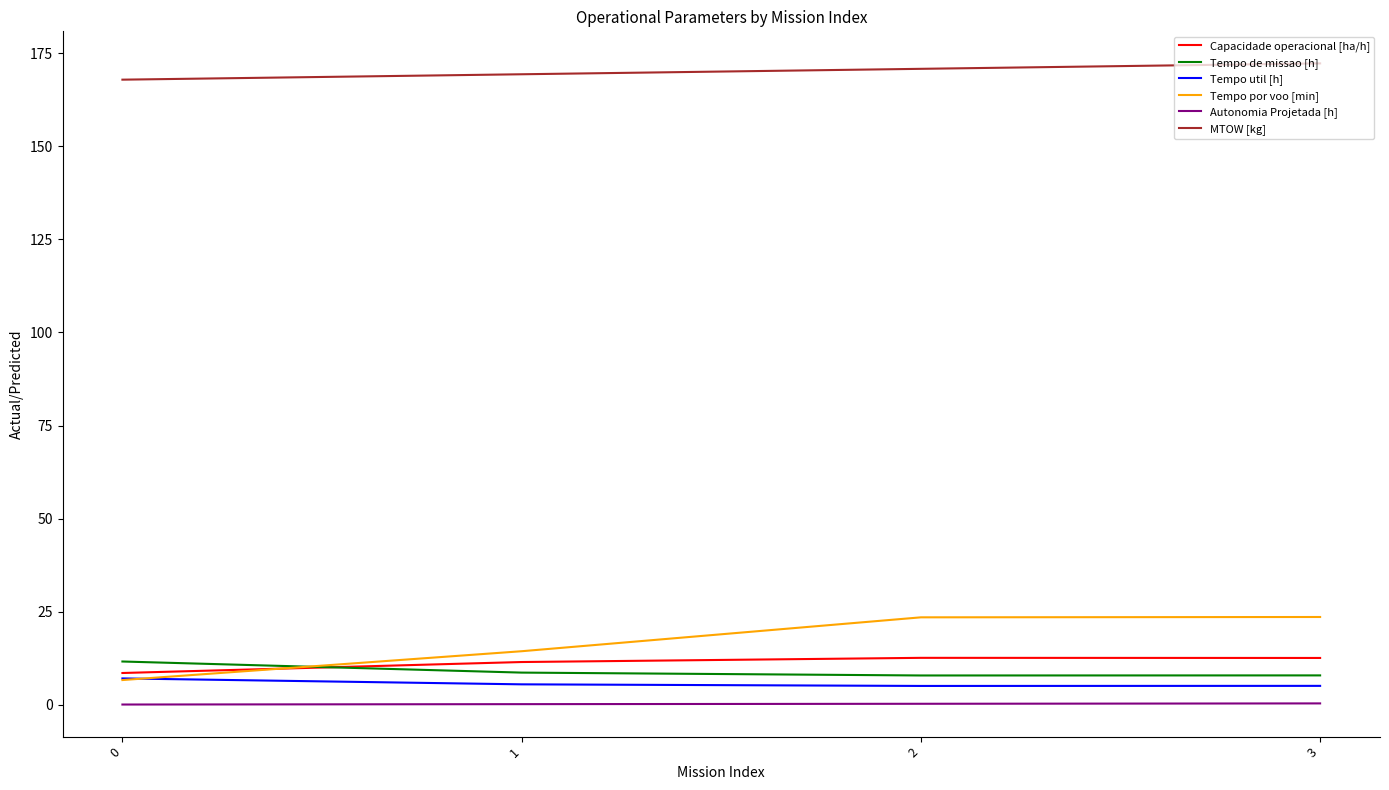

Does the chart have visible grid lines?

No